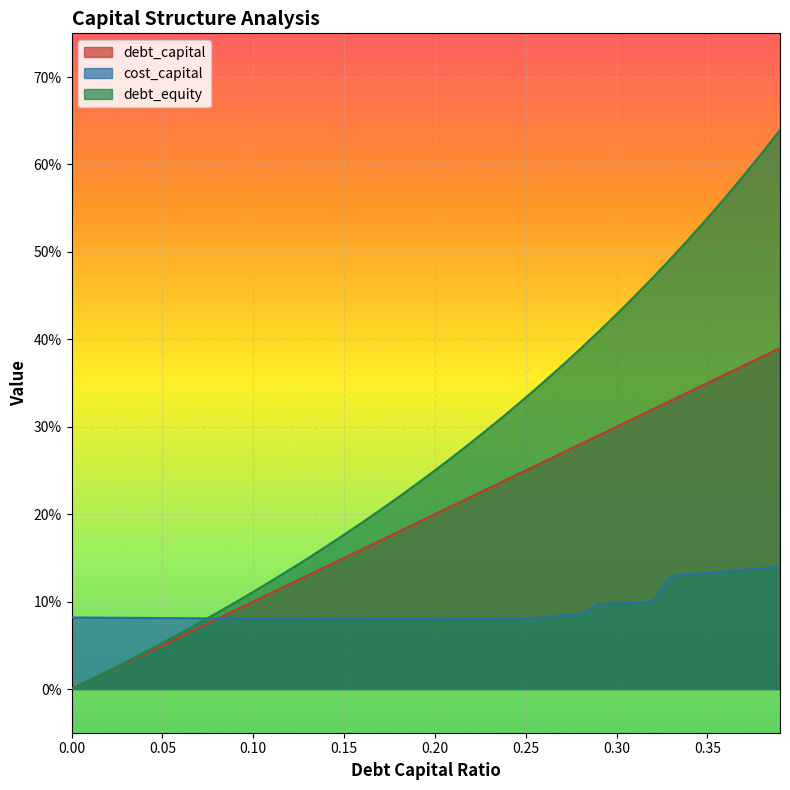

What is the sum of the cost_capital values at 0.21 and 0.07?

0.2